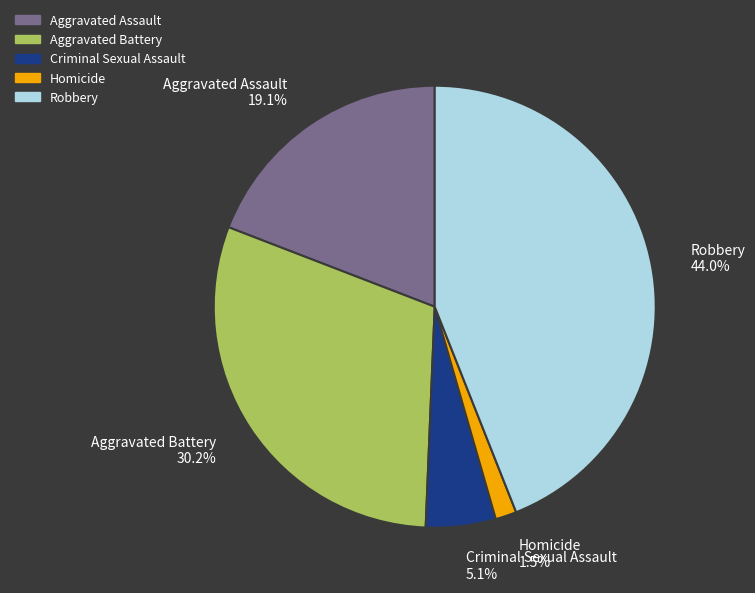

How much of the chart is everything except Aggravated Battery?

69.8%